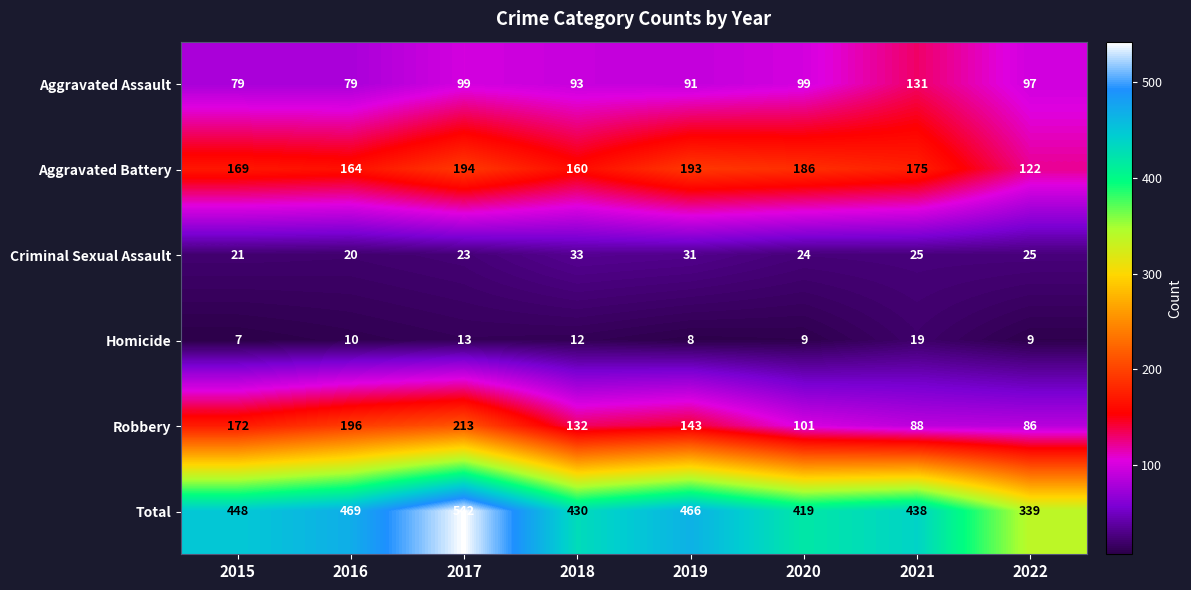

The Robbery series shows 281 at 2016. True or false?

False